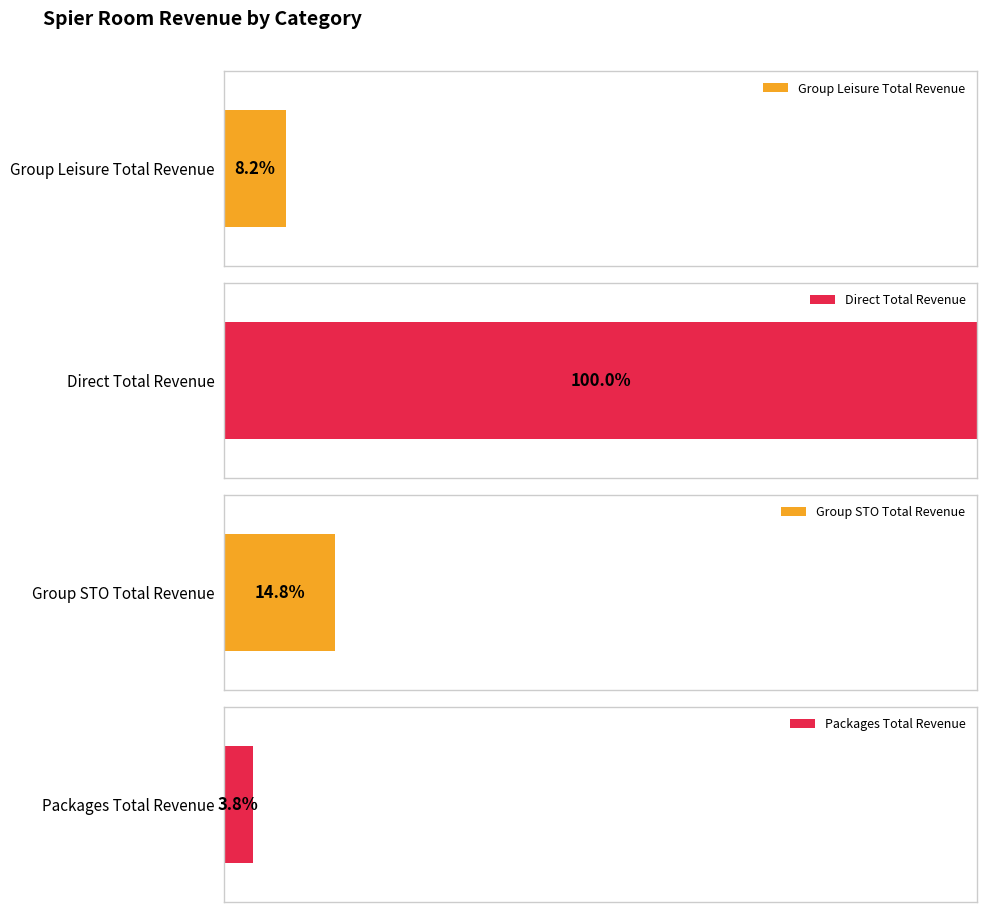

Which has a higher value, Group STO or Packages?

Group STO